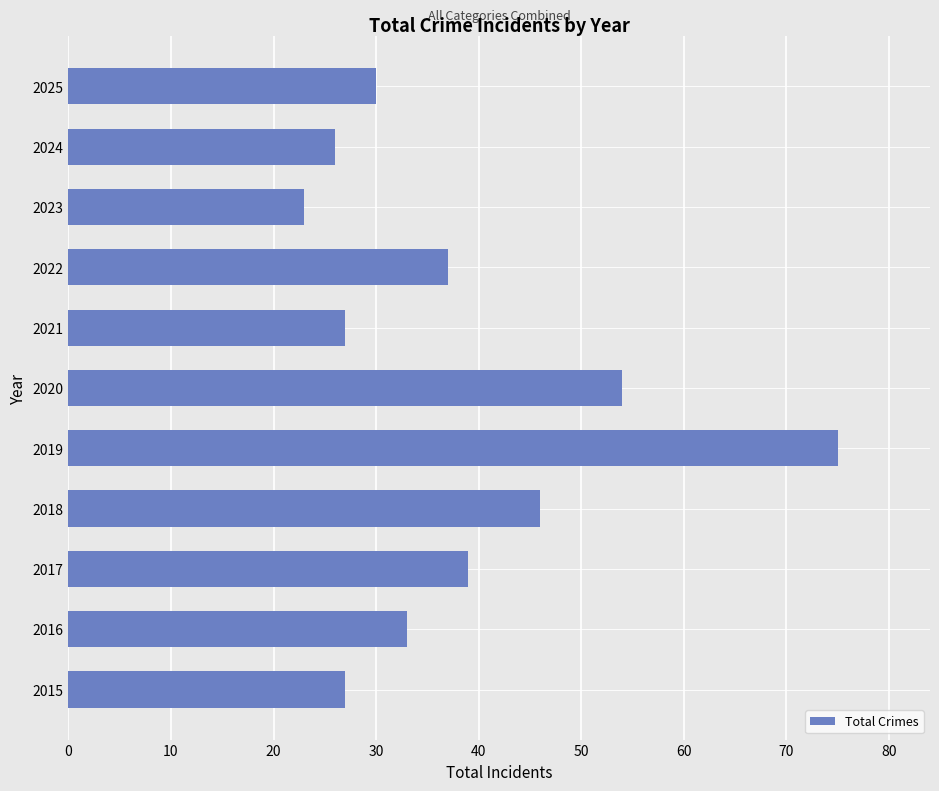

Is it true that the value at 2021 is 27?

True